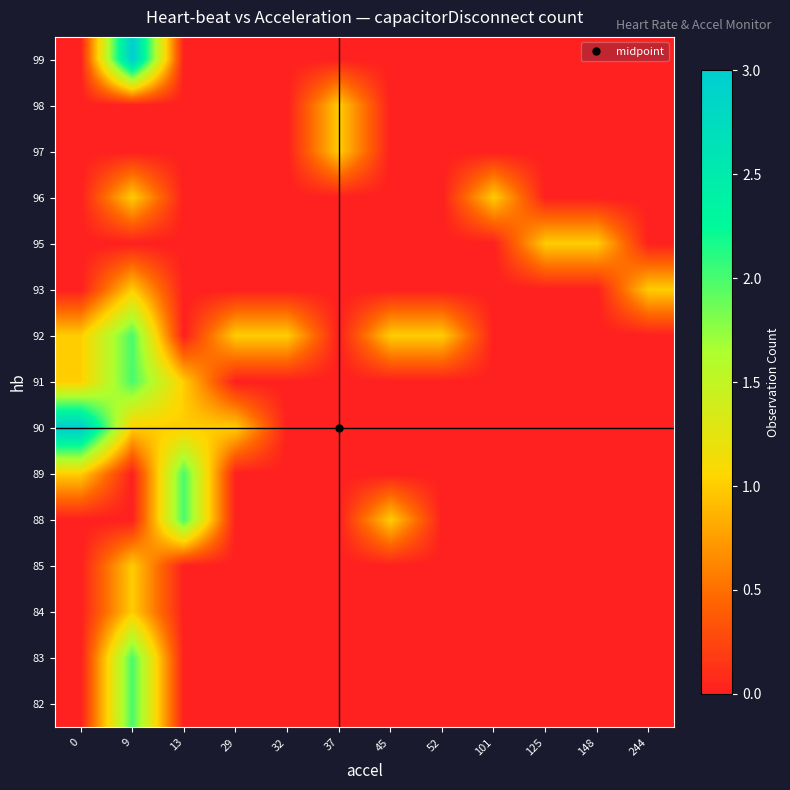

How many data points does each series have?

12